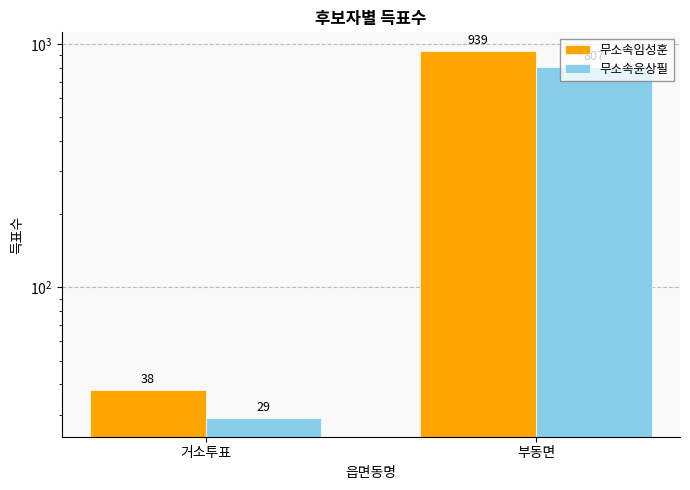

Where is 무소속윤상필 nearest to the value 418?

거소투표